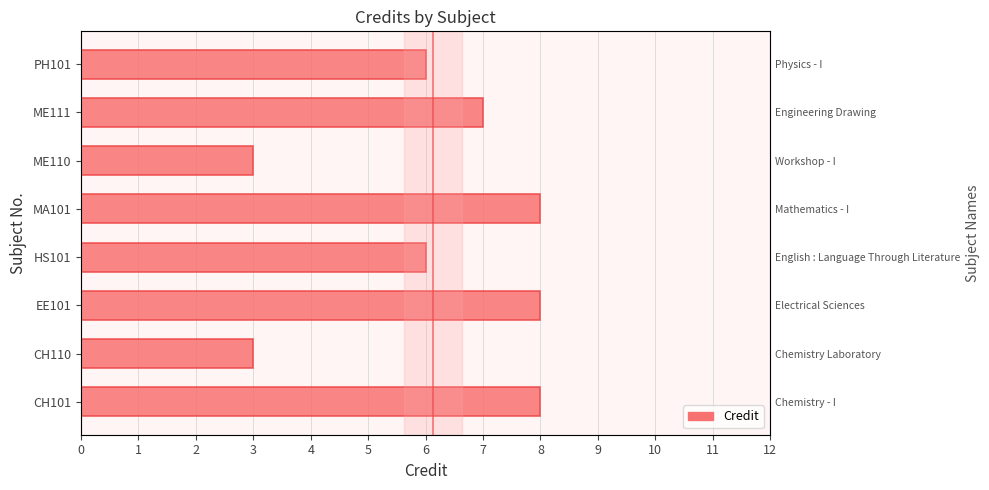

What is the value of the 1st bar from the left?

8